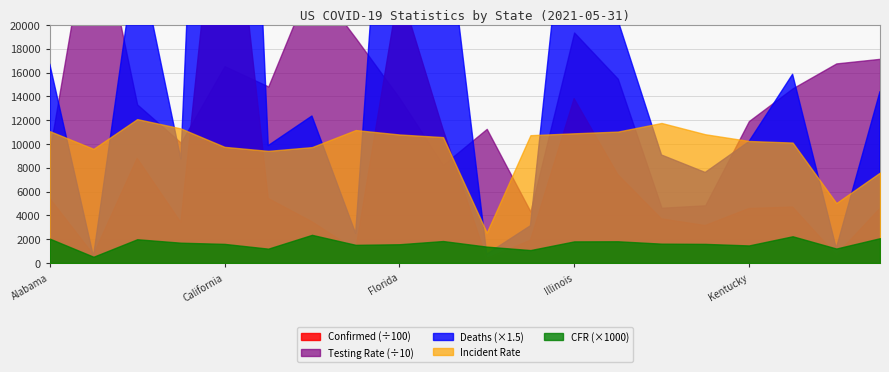

True or false: Deaths has a value of 1230.6 at Kansas.

False